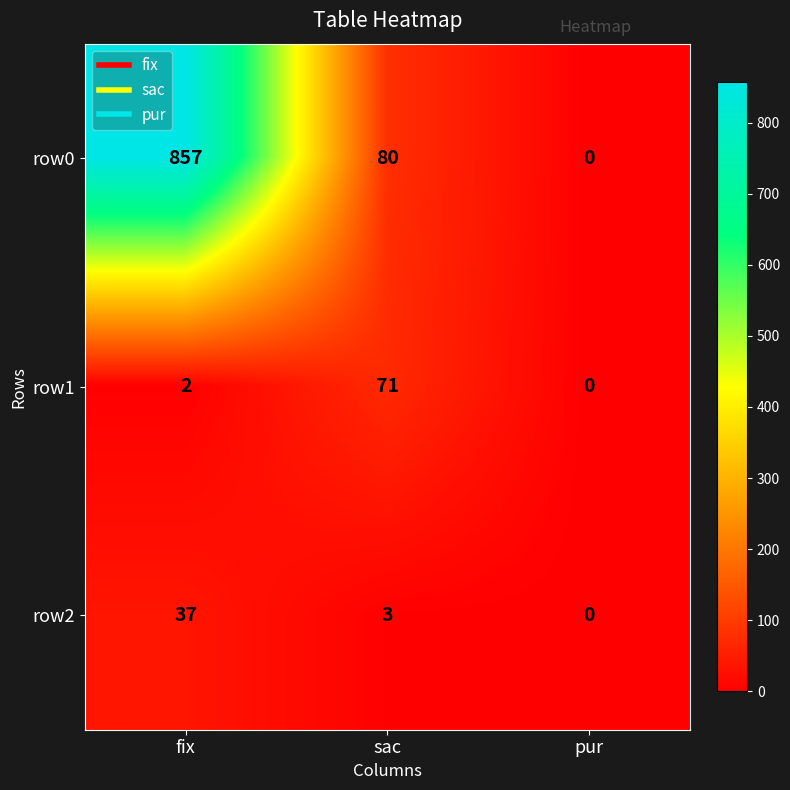

Reading left to right, transcribe all the data shown in this chart.

row0: 857	80	0
row1: 2	71	0
row2: 37	3	0